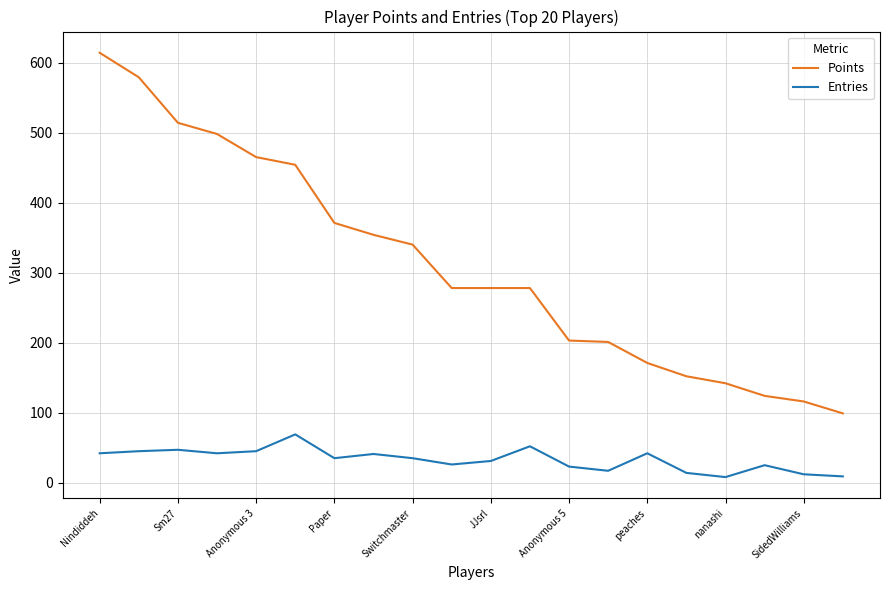

What is the lowest value of the Points series?

99